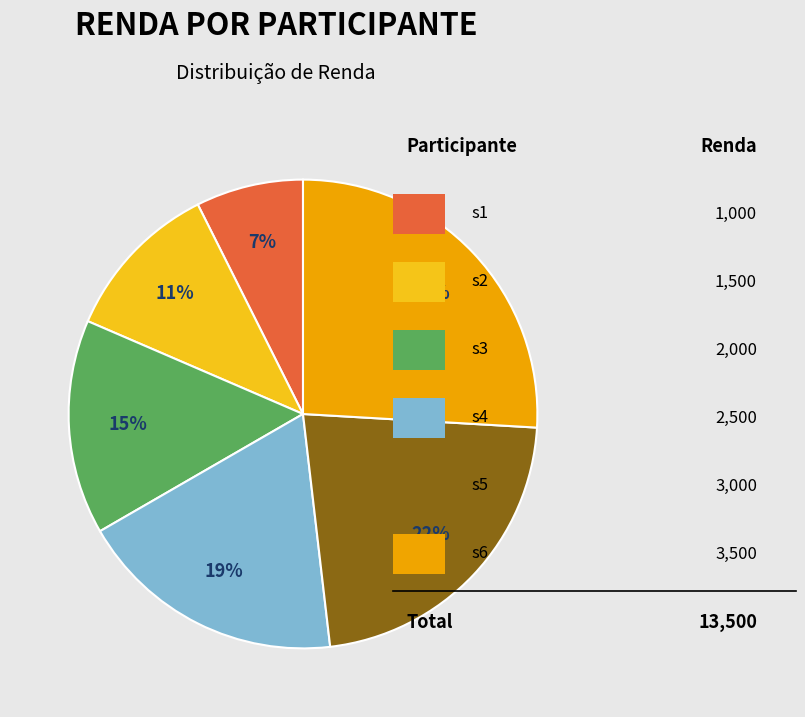

To the nearest percent, what is the average slice percentage?

17%